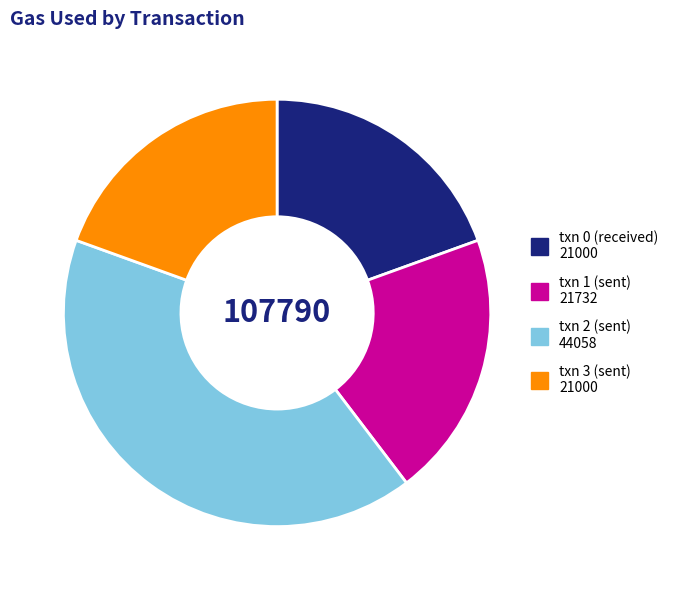

Which has a higher value, txn 3 (sent) or txn 2 (sent)?

txn 2 (sent)